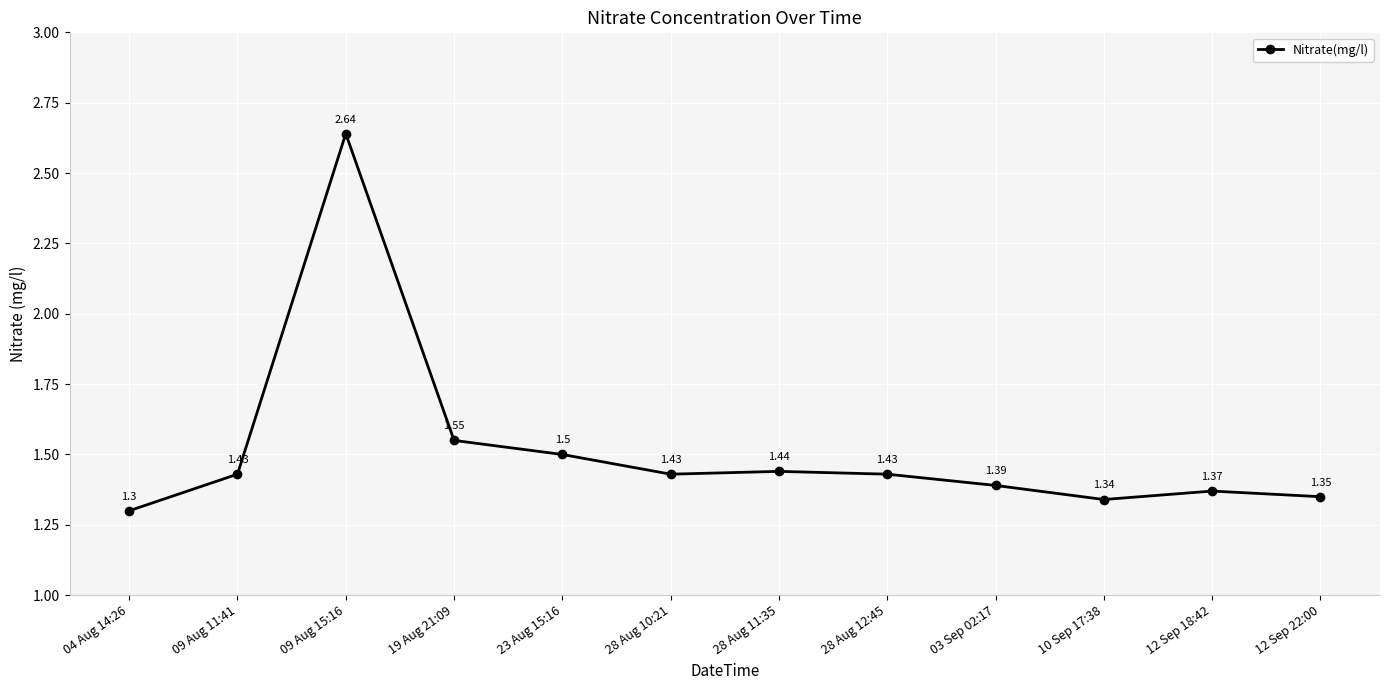

What is the change in value from 04 Aug 14:26 to 09 Aug 15:16?

+1.3